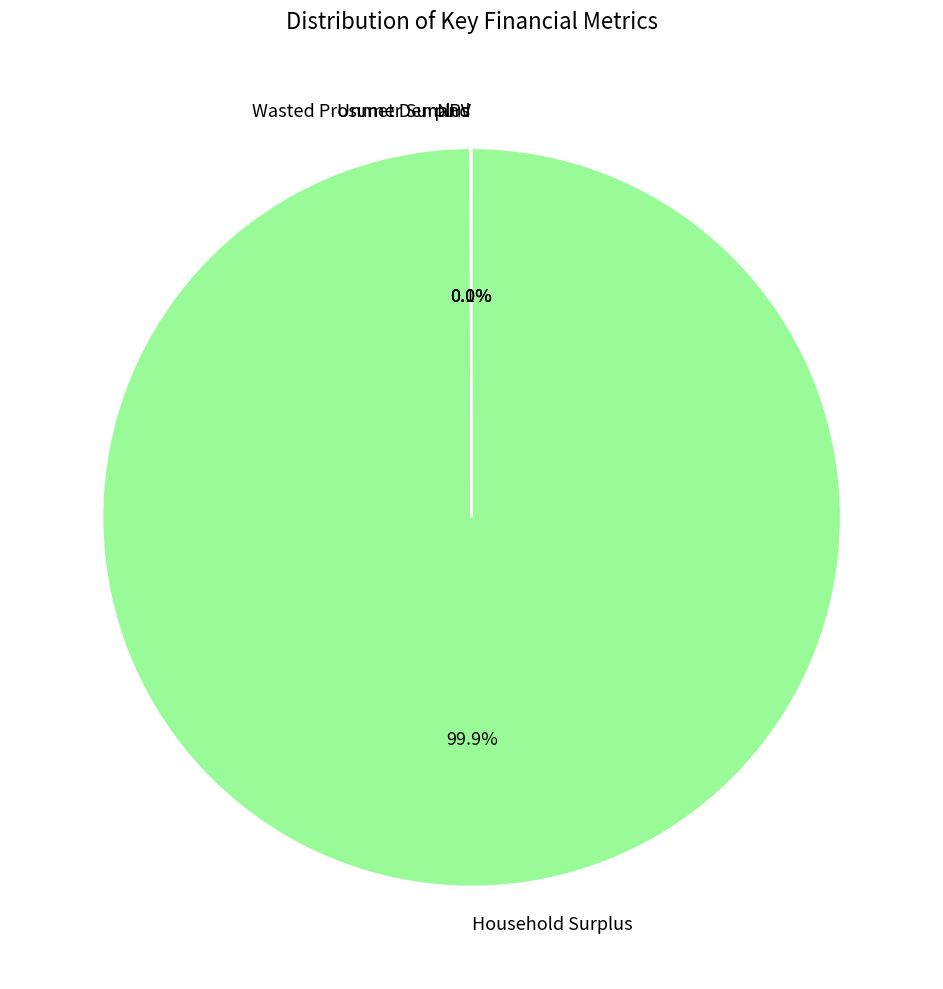

Does any single category account for the majority?

Yes